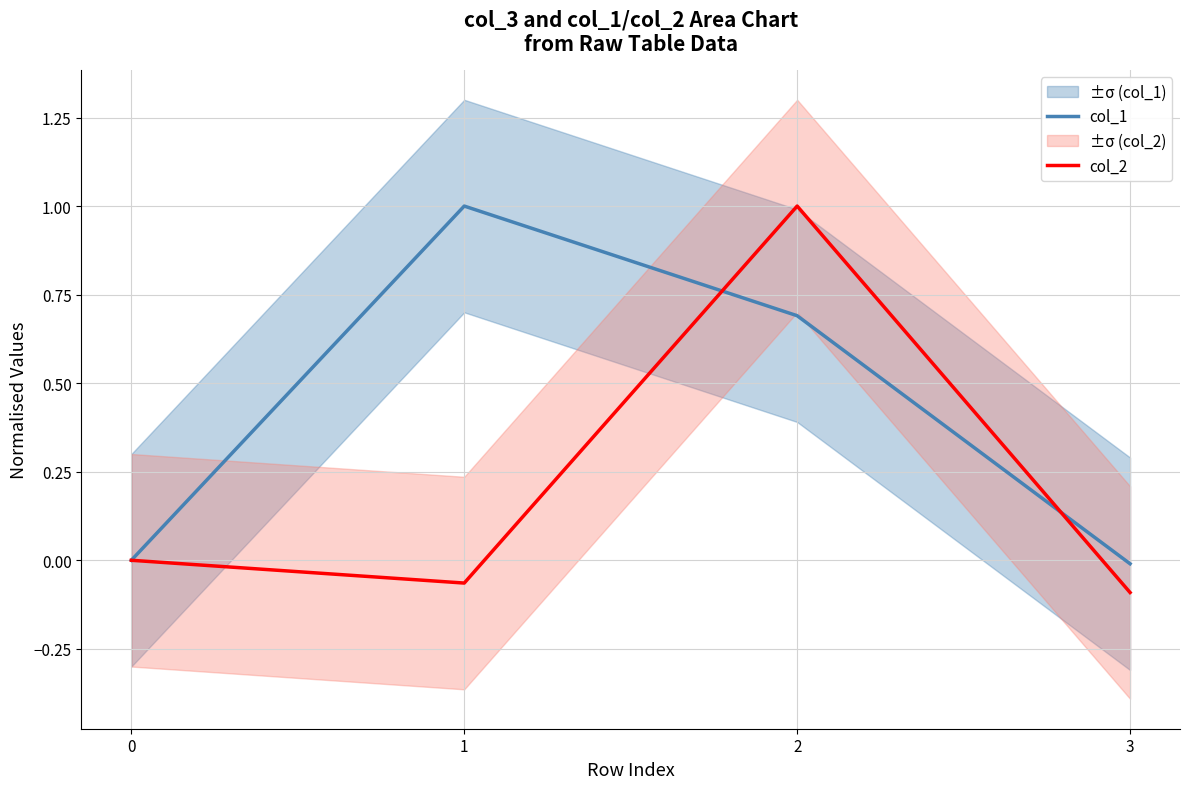

At which label does col_1 first exceed 0?

1